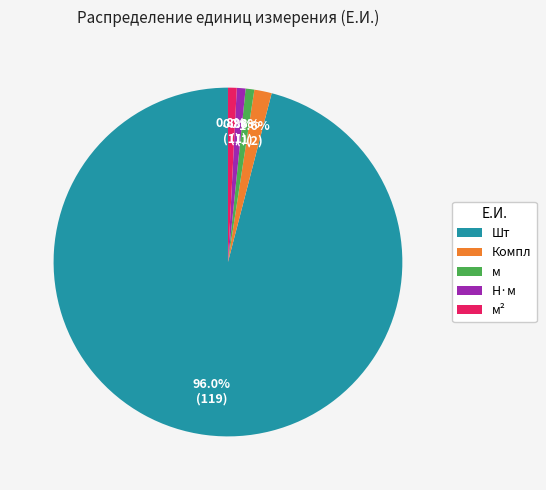

To the nearest percent, what is the difference between the largest and smallest slice percentages?

95%